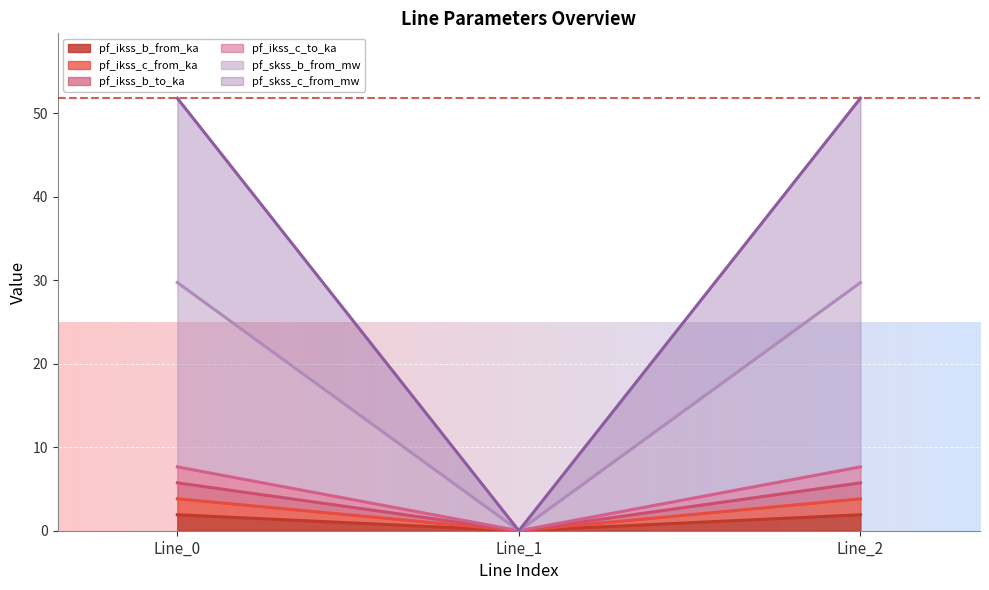

What is the sum of all pf_skss_c_from_mw values?

103.6